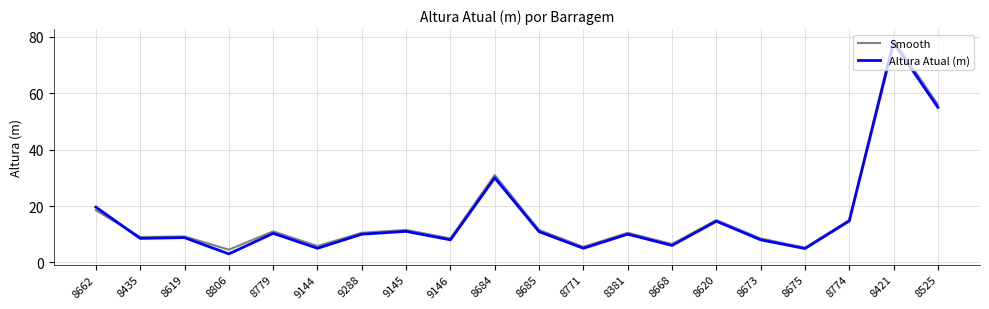

What position from the right is 8675?

4